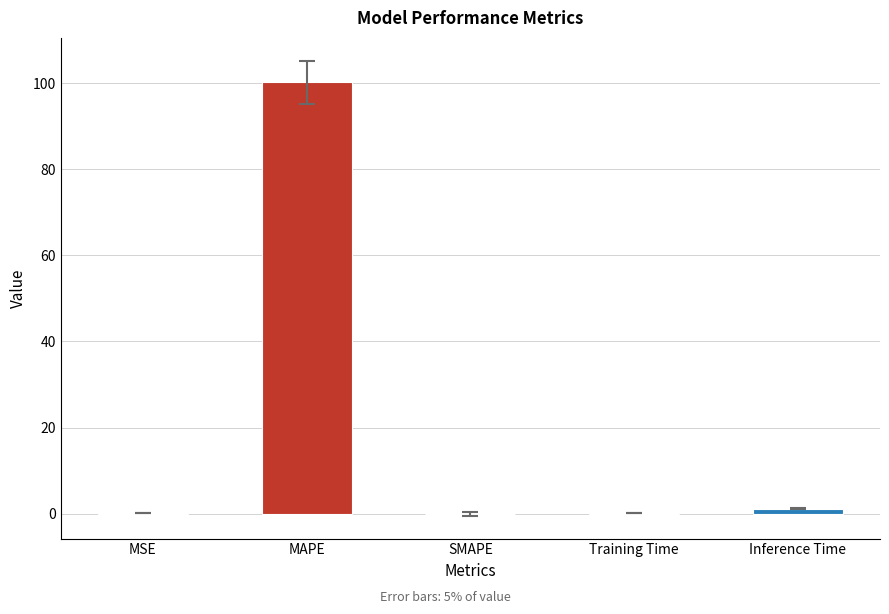

Which has a higher value, Inference Time or SMAPE?

Inference Time